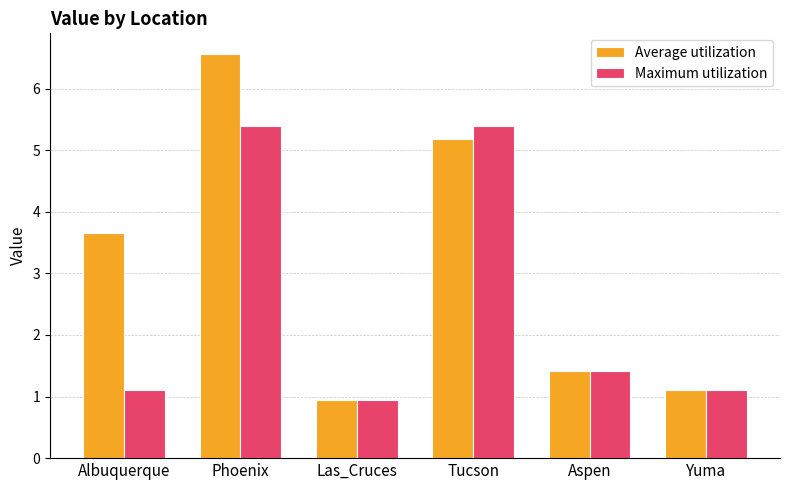

What is the average value of the Maximum utilization series?

2.6